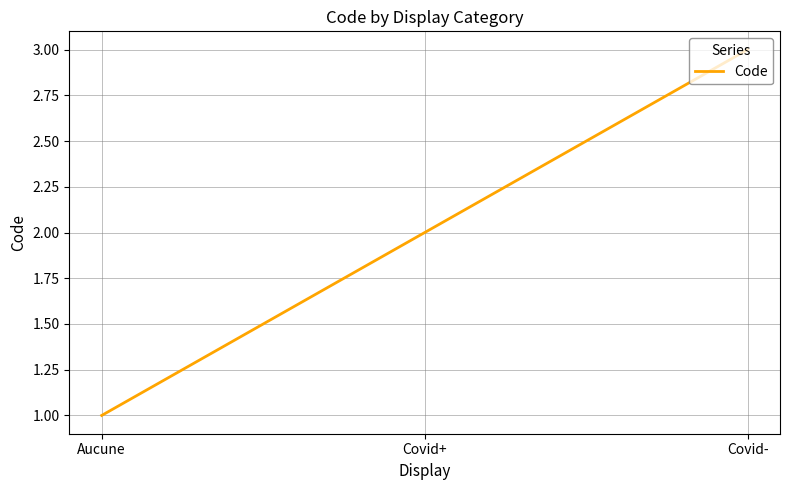

Does the chart have visible grid lines?

Yes